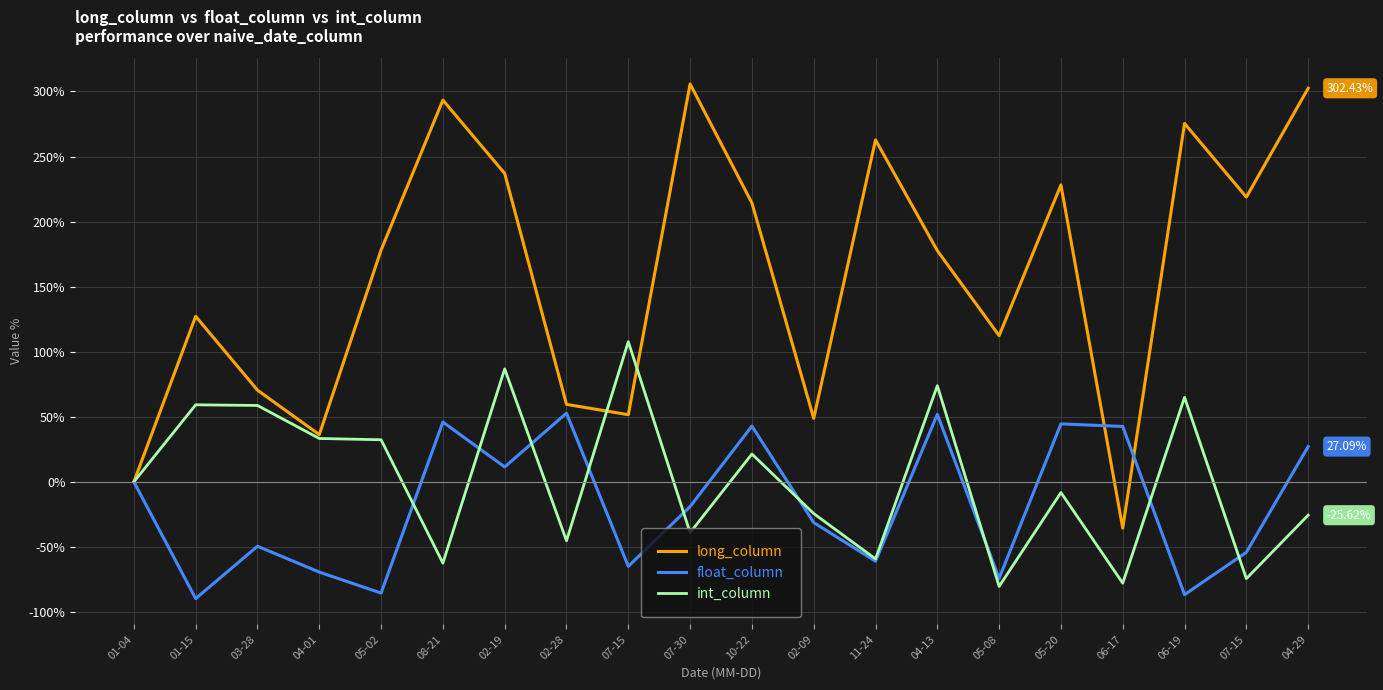

What is the total value across all series at 02-09?

-6.9